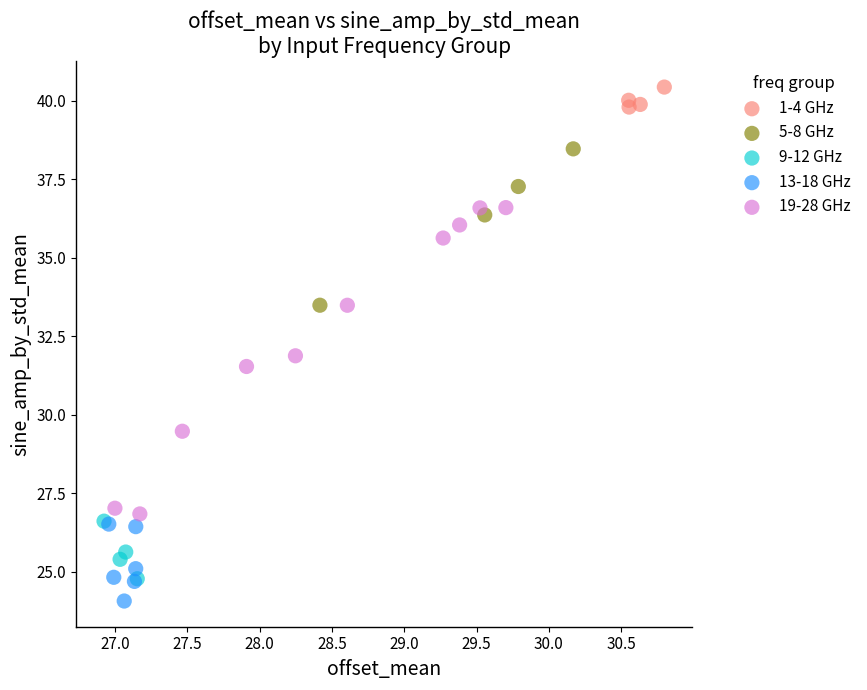

Which series contains the lowest Y value?

13-18 GHz